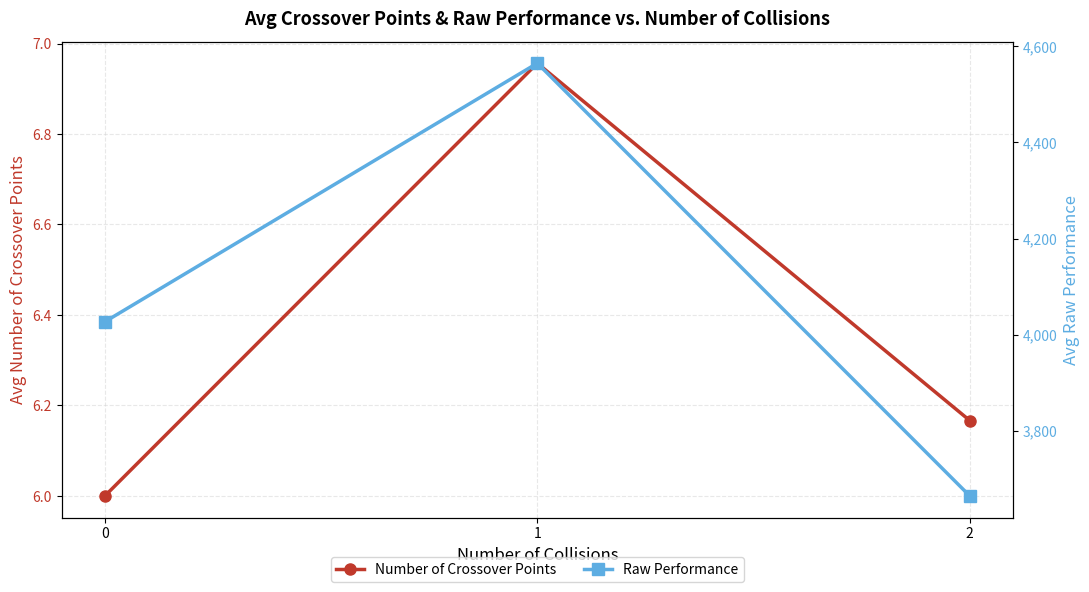

What is the difference between the Raw Performance values at 2 and 1?

899.3